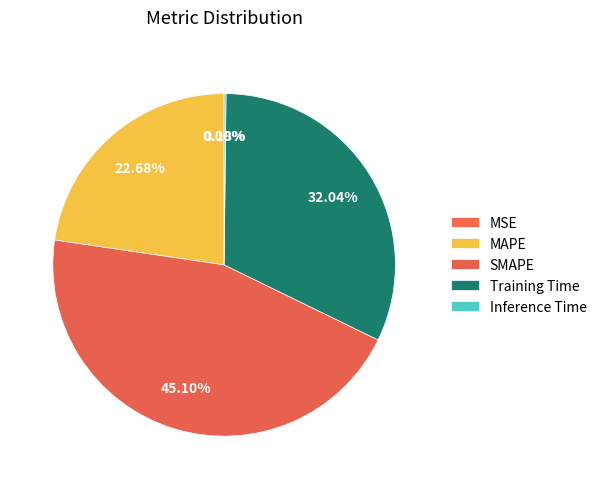

Is there a majority slice in this chart?

No